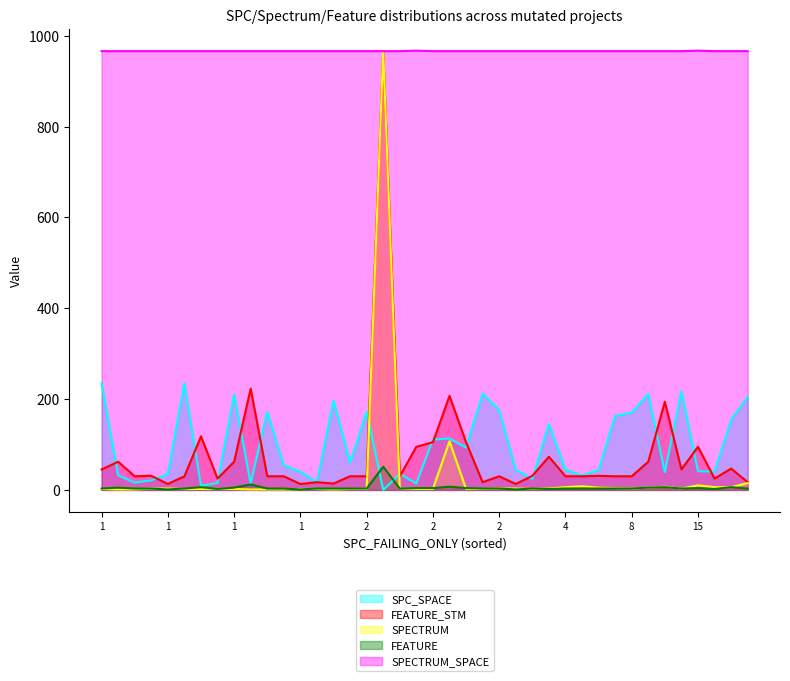

How many positive values does the SPC_SPACE series have?

39